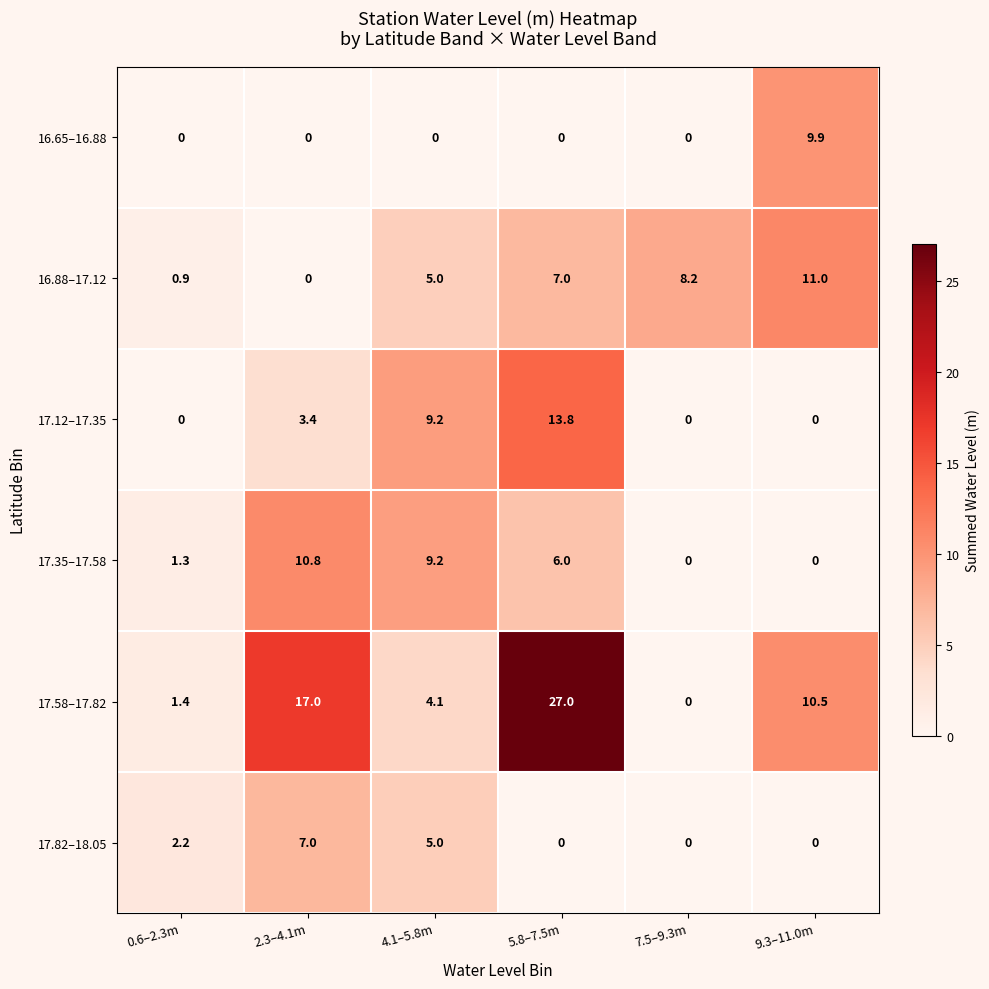

List the series in order of their peak value, lowest first.

17.82–18.05, 16.65–16.88, 17.35–17.58, 16.88–17.12, 17.12–17.35, 17.58–17.82